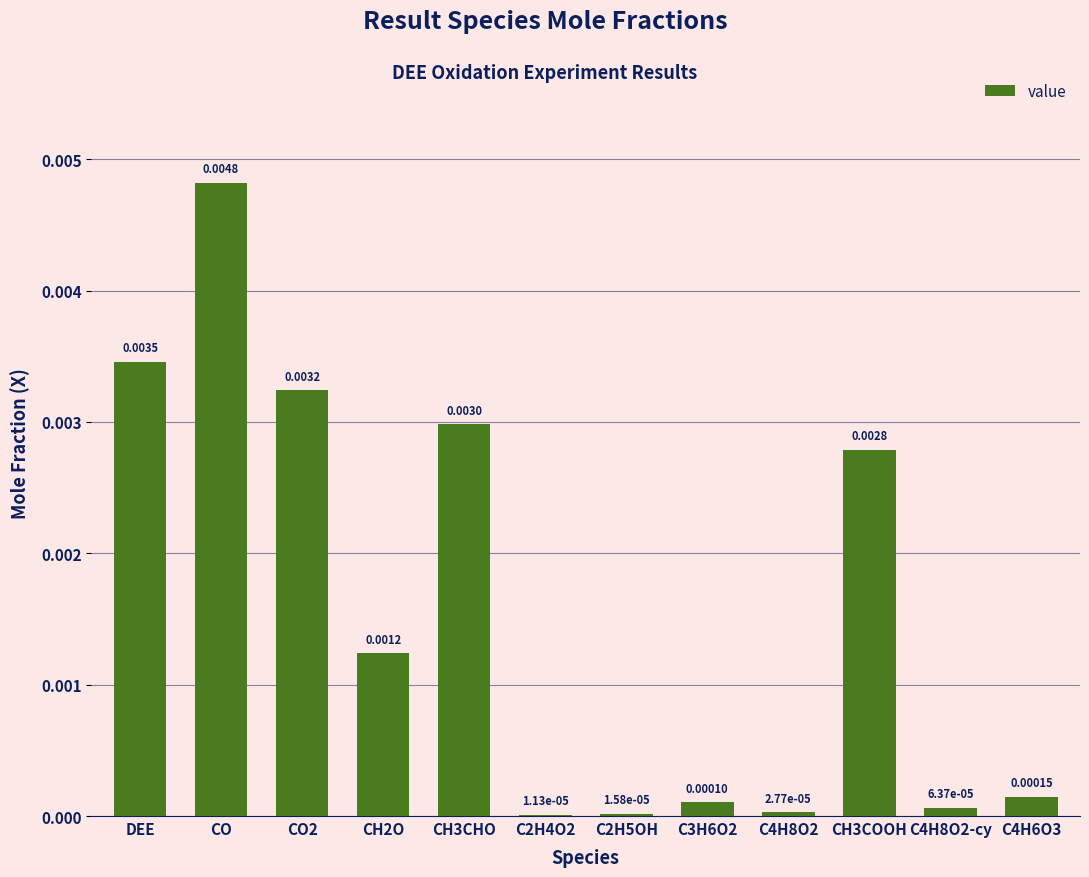

How many categories are shown in the chart?

12